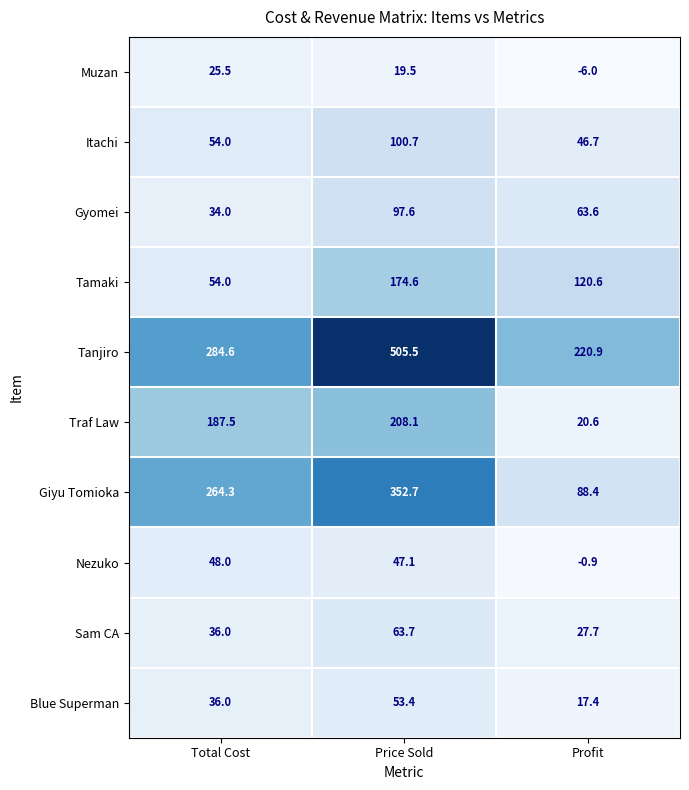

The value of Nezuko at Total Cost is 48.0. True or false?

True